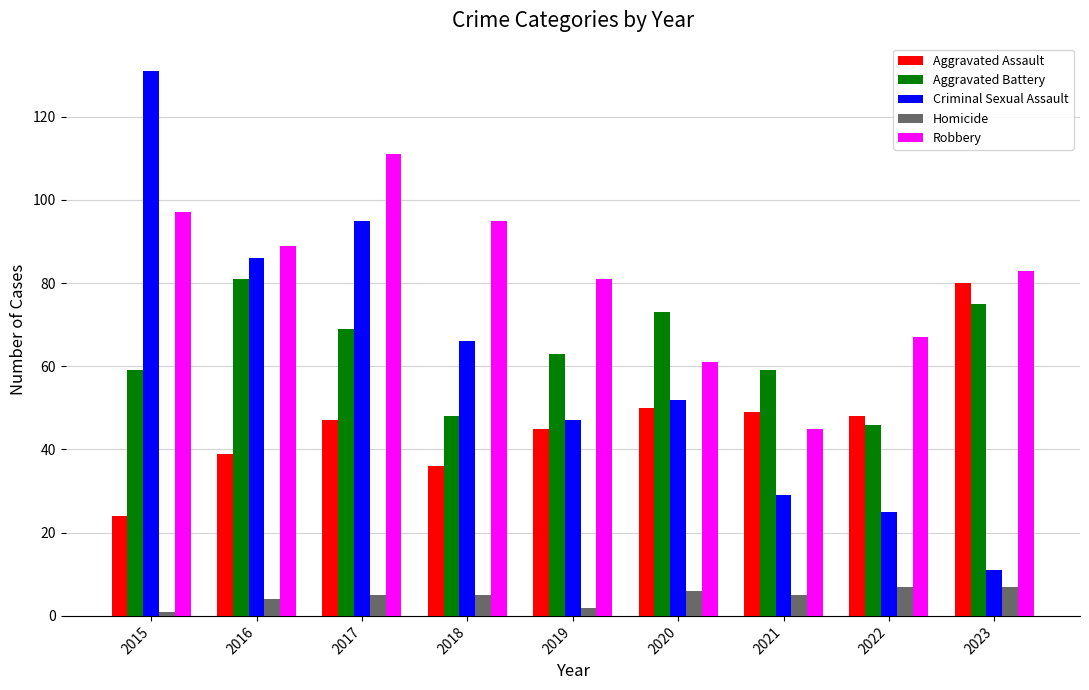

Are the bars grouped side by side (vs. stacked)?

Yes